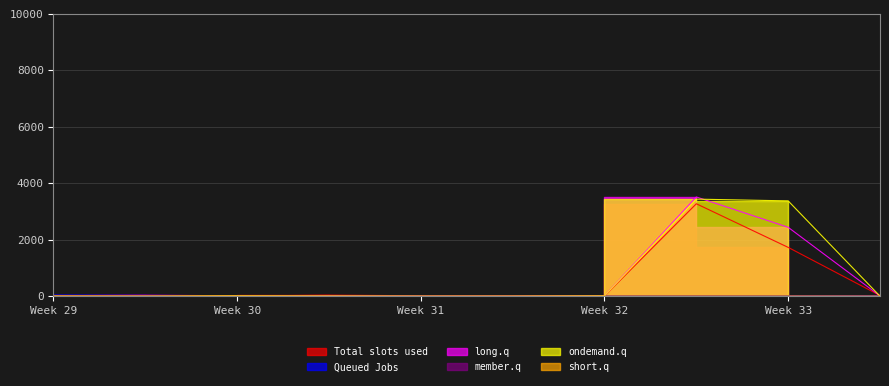

How many categories are shown in the chart?

10